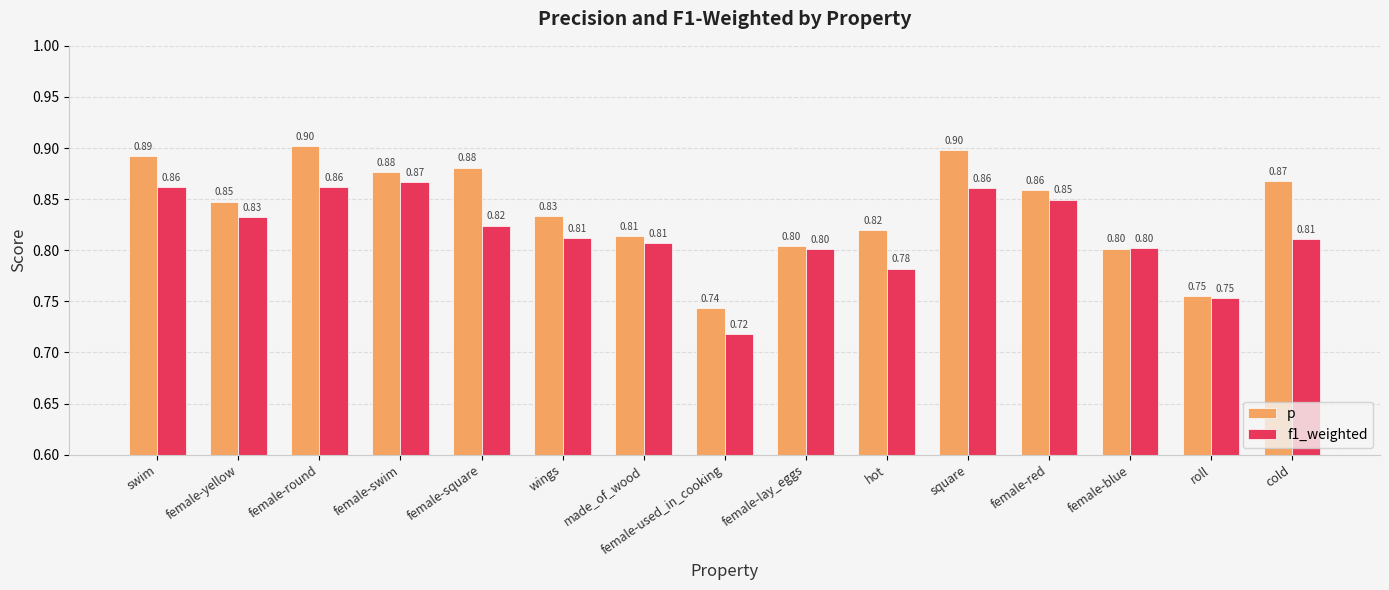

What is the average value of the p series?

0.8